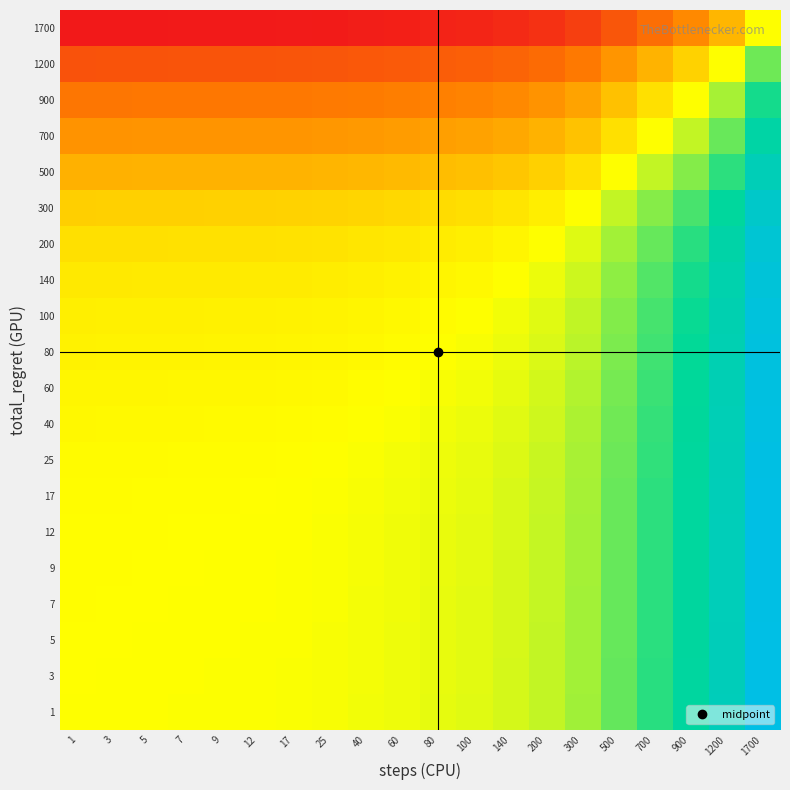

Reading left to right, extract all data points from this chart.

1: 1=0.0	3=0.0	5=0.0	7=0.0	9=0.0	12=0.0	17=0.0	25=0.0	40=0.0	60=0.0	80=0.0	100=0.1	140=0.1	200=0.1	300=0.2	500=0.3	700=0.4	900=0.5	1200=0.7	1700=1.0
3: 1=-0.0	3=0.0	5=0.0	7=0.0	9=0.0	12=0.0	17=0.0	25=0.0	40=0.0	60=0.0	80=0.0	100=0.1	140=0.1	200=0.1	300=0.2	500=0.3	700=0.4	900=0.5	1200=0.7	1700=1.0
5: 1=-0.0	3=-0.0	5=0.0	7=0.0	9=0.0	12=0.0	17=0.0	25=0.0	40=0.0	60=0.0	80=0.0	100=0.1	140=0.1	200=0.1	300=0.2	500=0.3	700=0.4	900=0.5	1200=0.7	1700=1.0
7: 1=-0.0	3=-0.0	5=-0.0	7=0.0	9=0.0	12=0.0	17=0.0	25=0.0	40=0.0	60=0.0	80=0.0	100=0.1	140=0.1	200=0.1	300=0.2	500=0.3	700=0.4	900=0.5	1200=0.7	1700=1.0
9: 1=-0.0	3=-0.0	5=-0.0	7=-0.0	9=0.0	12=0.0	17=0.0	25=0.0	40=0.0	60=0.0	80=0.0	100=0.1	140=0.1	200=0.1	300=0.2	500=0.3	700=0.4	900=0.5	1200=0.7	1700=1.0
12: 1=-0.0	3=-0.0	5=-0.0	7=-0.0	9=-0.0	12=0.0	17=0.0	25=0.0	40=0.0	60=0.0	80=0.0	100=0.1	140=0.1	200=0.1	300=0.2	500=0.3	700=0.4	900=0.5	1200=0.7	1700=1.0
17: 1=-0.0	3=-0.0	5=-0.0	7=-0.0	9=-0.0	12=-0.0	17=0.0	25=0.0	40=0.0	60=0.0	80=0.0	100=0.0	140=0.1	200=0.1	300=0.2	500=0.3	700=0.4	900=0.5	1200=0.7	1700=1.0
25: 1=-0.0	3=-0.0	5=-0.0	7=-0.0	9=-0.0	12=-0.0	17=-0.0	25=0.0	40=0.0	60=0.0	80=0.0	100=0.0	140=0.1	200=0.1	300=0.2	500=0.3	700=0.4	900=0.5	1200=0.7	1700=1.0
40: 1=-0.0	3=-0.0	5=-0.0	7=-0.0	9=-0.0	12=-0.0	17=-0.0	25=-0.0	40=0.0	60=0.0	80=0.0	100=0.0	140=0.1	200=0.1	300=0.2	500=0.3	700=0.4	900=0.5	1200=0.7	1700=1.0
60: 1=-0.0	3=-0.0	5=-0.0	7=-0.0	9=-0.0	12=-0.0	17=-0.0	25=-0.0	40=-0.0	60=0.0	80=0.0	100=0.0	140=0.0	200=0.1	300=0.1	500=0.3	700=0.4	900=0.5	1200=0.7	1700=1.0
80: 1=-0.0	3=-0.0	5=-0.0	7=-0.0	9=-0.0	12=-0.0	17=-0.0	25=-0.0	40=-0.0	60=-0.0	80=0.0	100=0.0	140=0.0	200=0.1	300=0.1	500=0.3	700=0.4	900=0.5	1200=0.7	1700=1.0
100: 1=-0.1	3=-0.1	5=-0.1	7=-0.1	9=-0.1	12=-0.1	17=-0.0	25=-0.0	40=-0.0	60=-0.0	80=-0.0	100=0.0	140=0.0	200=0.1	300=0.1	500=0.2	700=0.4	900=0.5	1200=0.7	1700=0.9
140: 1=-0.1	3=-0.1	5=-0.1	7=-0.1	9=-0.1	12=-0.1	17=-0.1	25=-0.1	40=-0.1	60=-0.0	80=-0.0	100=-0.0	140=0.0	200=0.0	300=0.1	500=0.2	700=0.3	900=0.5	1200=0.6	1700=0.9
200: 1=-0.1	3=-0.1	5=-0.1	7=-0.1	9=-0.1	12=-0.1	17=-0.1	25=-0.1	40=-0.1	60=-0.1	80=-0.1	100=-0.1	140=-0.0	200=0.0	300=0.1	500=0.2	700=0.3	900=0.4	1200=0.6	1700=0.9
300: 1=-0.2	3=-0.2	5=-0.2	7=-0.2	9=-0.2	12=-0.2	17=-0.2	25=-0.2	40=-0.2	60=-0.1	80=-0.1	100=-0.1	140=-0.1	200=-0.1	300=0.0	500=0.1	700=0.2	900=0.4	1200=0.5	1700=0.8
500: 1=-0.3	3=-0.3	5=-0.3	7=-0.3	9=-0.3	12=-0.3	17=-0.3	25=-0.3	40=-0.3	60=-0.3	80=-0.3	100=-0.2	140=-0.2	200=-0.2	300=-0.1	500=0.0	700=0.1	900=0.2	1200=0.4	1700=0.7
700: 1=-0.4	3=-0.4	5=-0.4	7=-0.4	9=-0.4	12=-0.4	17=-0.4	25=-0.4	40=-0.4	60=-0.4	80=-0.4	100=-0.4	140=-0.3	200=-0.3	300=-0.2	500=-0.1	700=0.0	900=0.1	1200=0.3	1700=0.6
900: 1=-0.5	3=-0.5	5=-0.5	7=-0.5	9=-0.5	12=-0.5	17=-0.5	25=-0.5	40=-0.5	60=-0.5	80=-0.5	100=-0.5	140=-0.5	200=-0.4	300=-0.4	500=-0.2	700=-0.1	900=0.0	1200=0.2	1700=0.5
1200: 1=-0.7	3=-0.7	5=-0.7	7=-0.7	9=-0.7	12=-0.7	17=-0.7	25=-0.7	40=-0.7	60=-0.7	80=-0.7	100=-0.7	140=-0.6	200=-0.6	300=-0.5	500=-0.4	700=-0.3	900=-0.2	1200=0.0	1700=0.3
1700: 1=-1.0	3=-1.0	5=-1.0	7=-1.0	9=-1.0	12=-1.0	17=-1.0	25=-1.0	40=-1.0	60=-1.0	80=-1.0	100=-0.9	140=-0.9	200=-0.9	300=-0.8	500=-0.7	700=-0.6	900=-0.5	1200=-0.3	1700=0.0